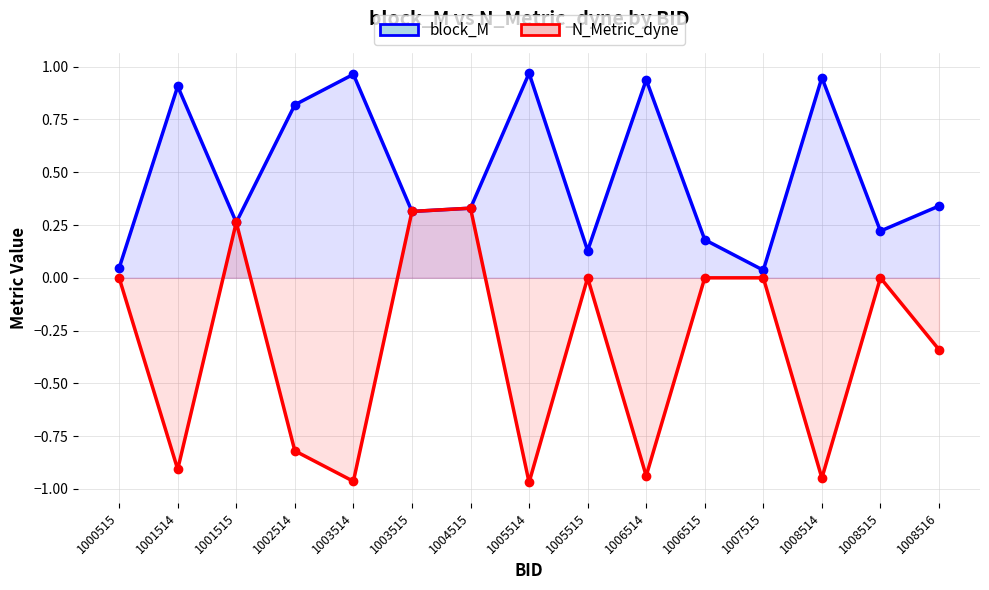

Is it true that N_Metric_dyne equals -0.9 at 1008515?

False